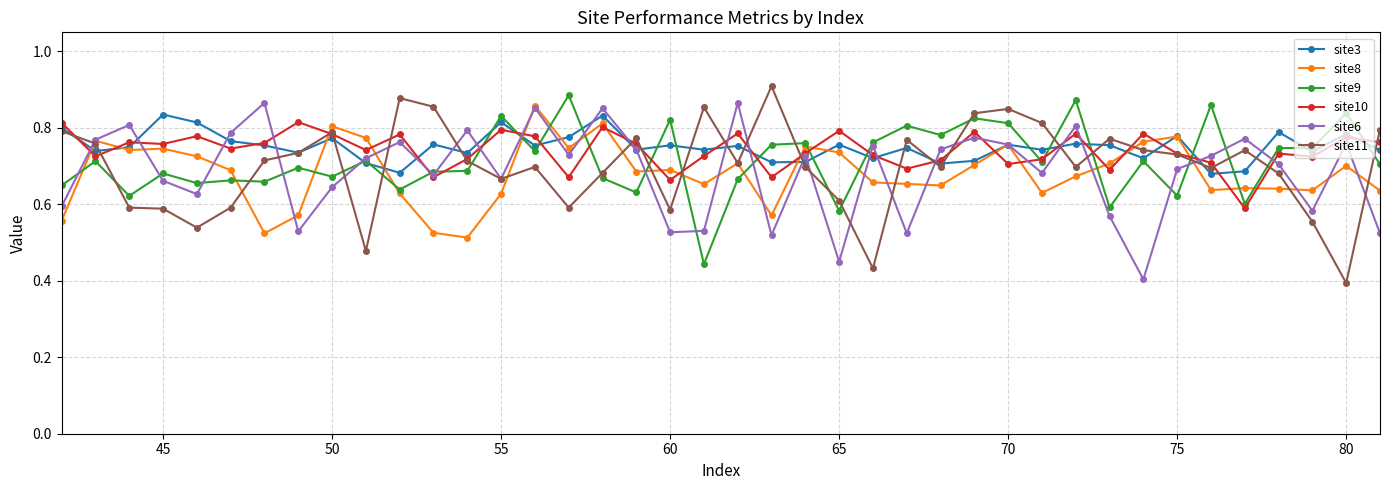

In site11, how many points are lower than both neighbors (excluding endpoints)?

11